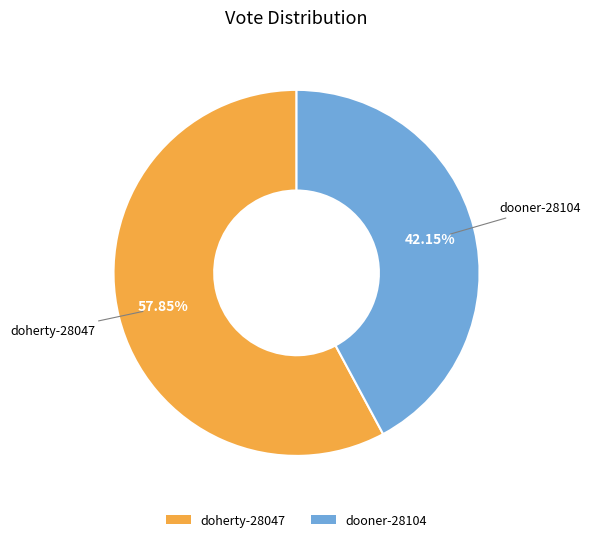

Combined, do dooner-28104 and doherty-28047 account for over 50%?

Yes